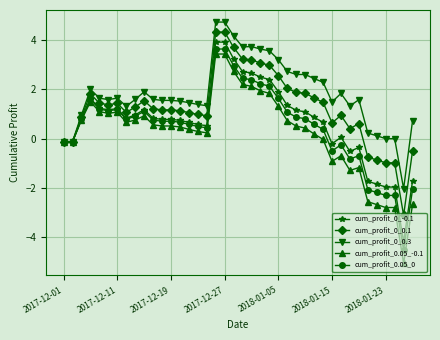

True or false: cum_profit_0_-0.1 has more than 0 interior local peaks.

True